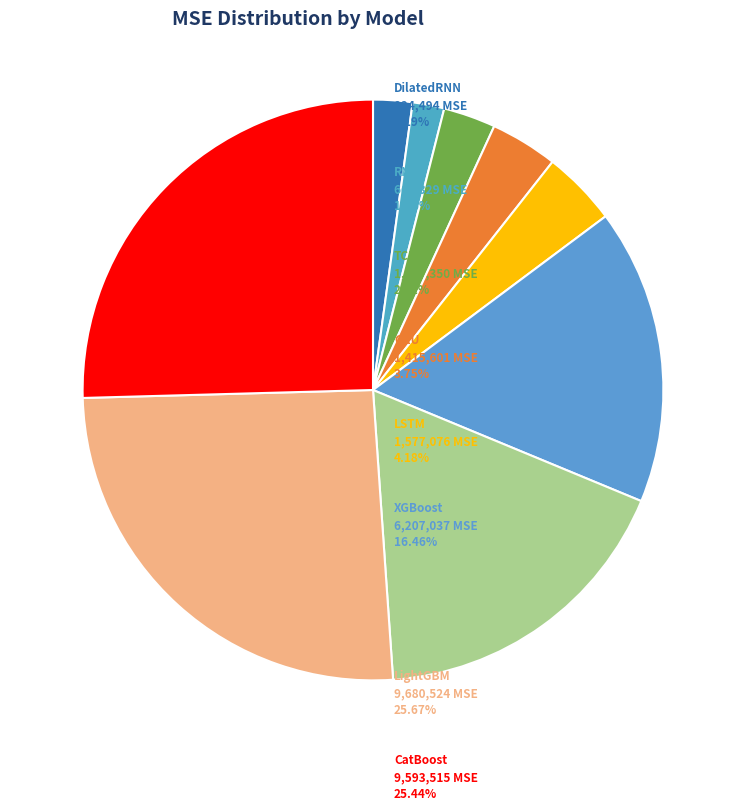

Count the number of slices in the pie.

9